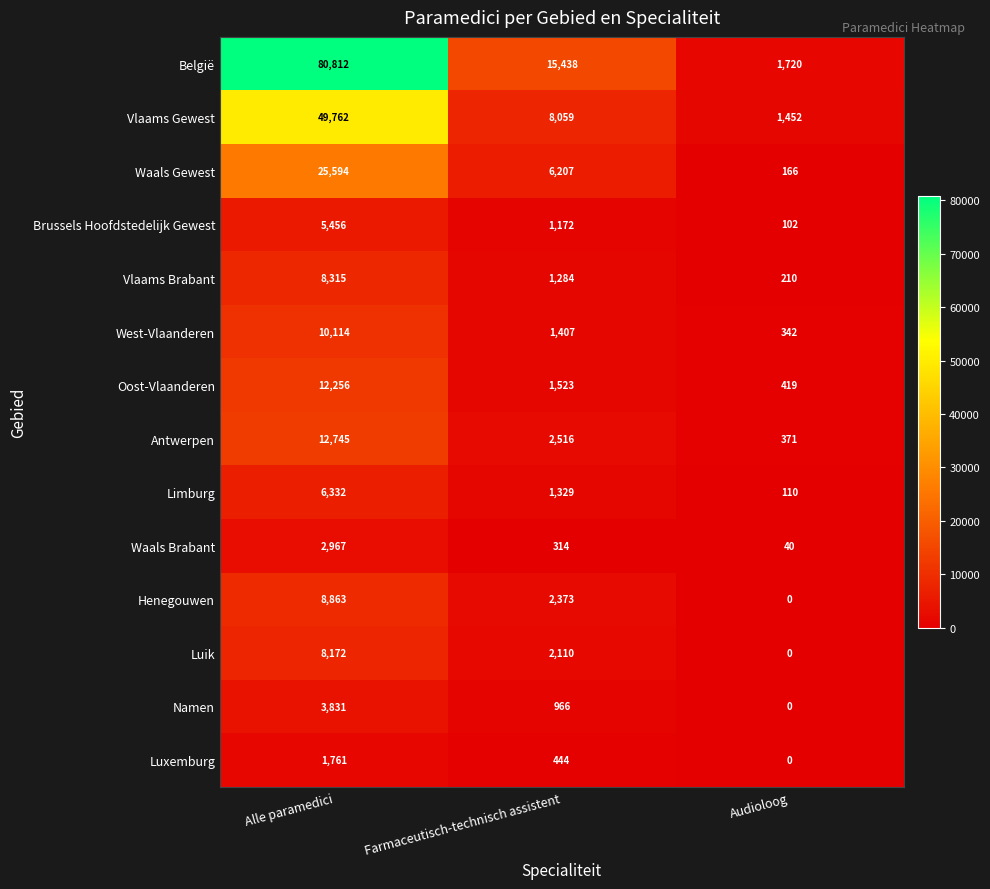

Is it true that België equals 143584 at Alle paramedici?

False